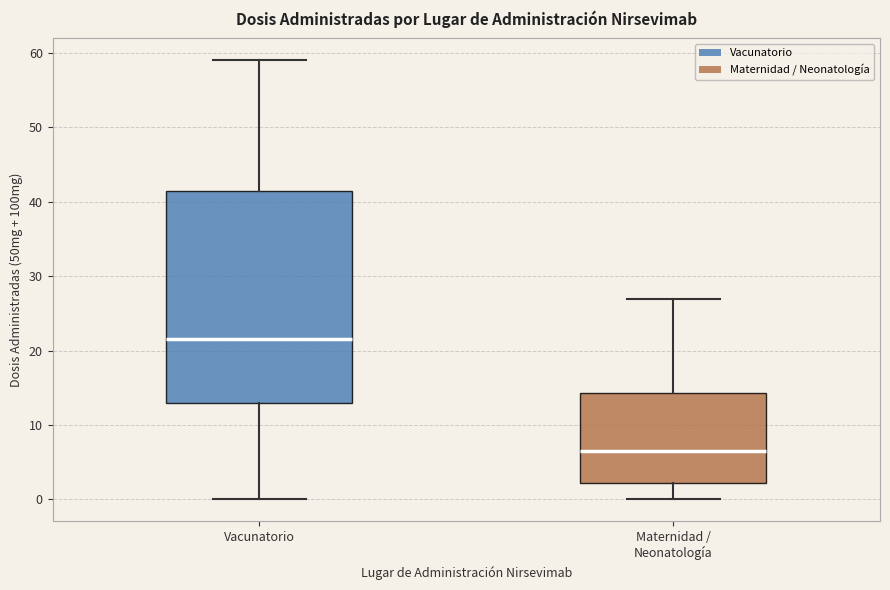

Which box is the tallest, from its lower edge to its upper edge?

Vacunatorio